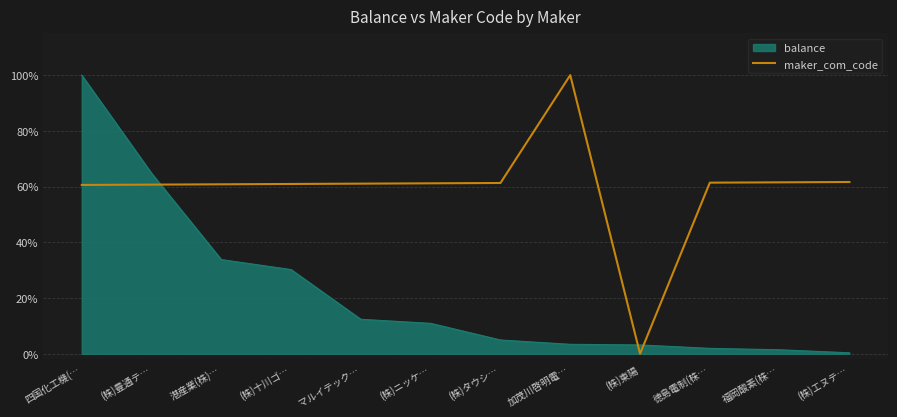

How many interior local peaks (higher than both neighbors) does the data have?

1